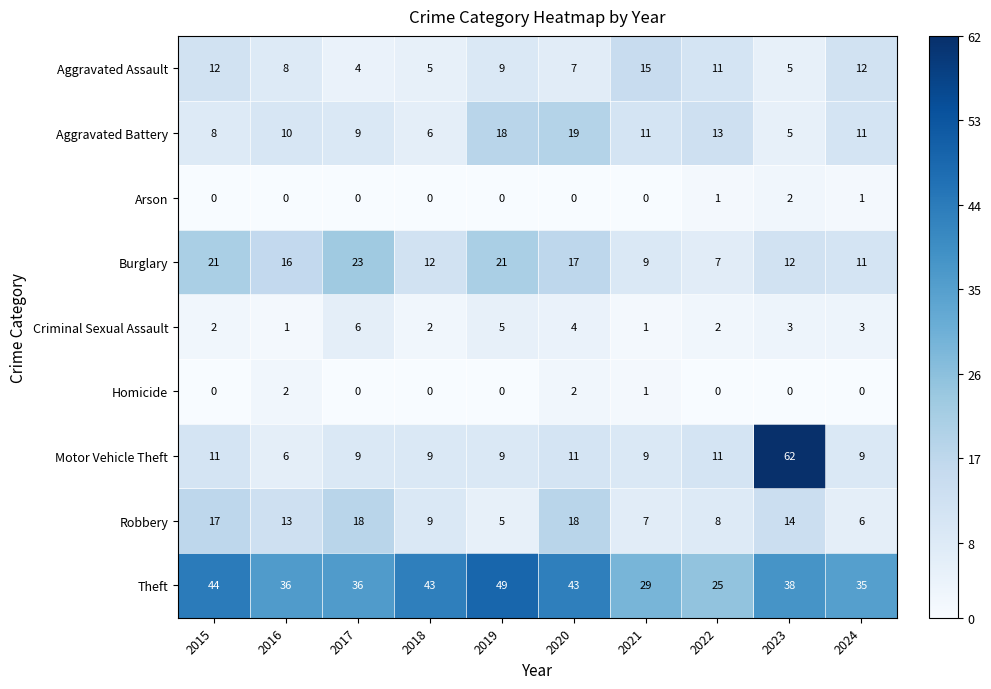

Where does the Criminal Sexual Assault series first go above 3?

2017